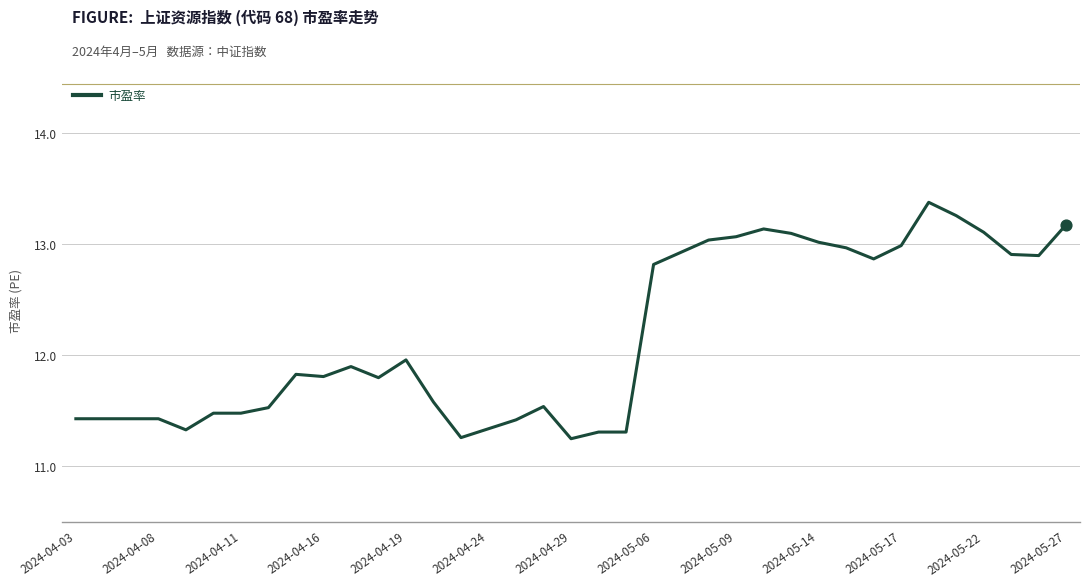

What is the difference between the maximum and minimum values?

2.1